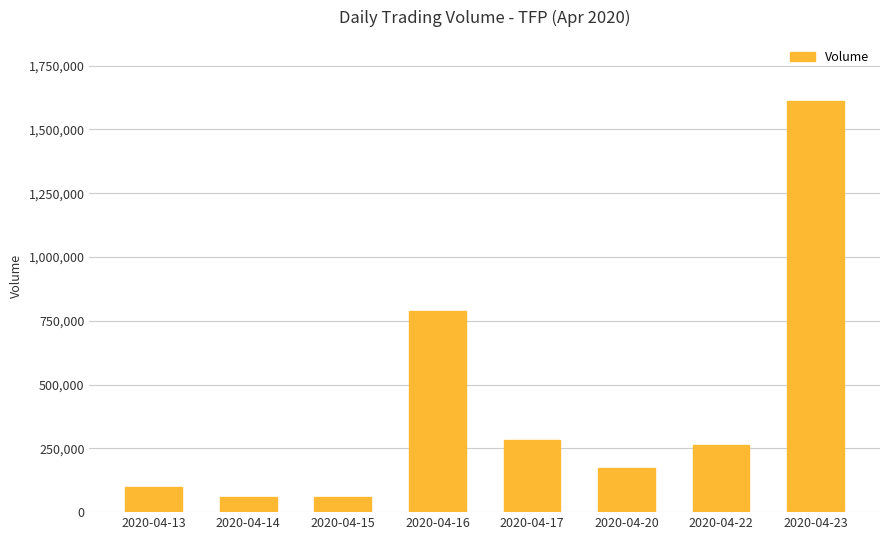

What is the difference between the values at 2020-04-17 and 2020-04-13?

183500